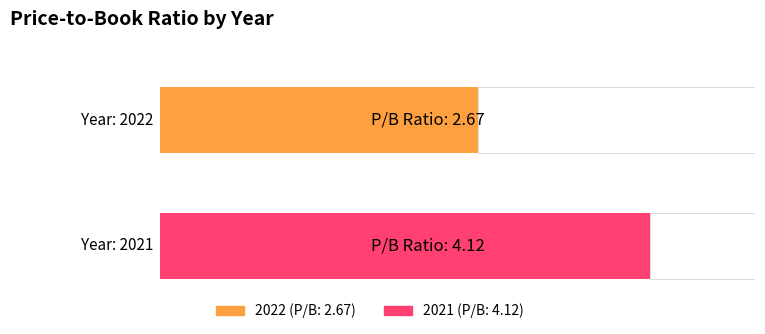

What is the sum of all values?

6.8